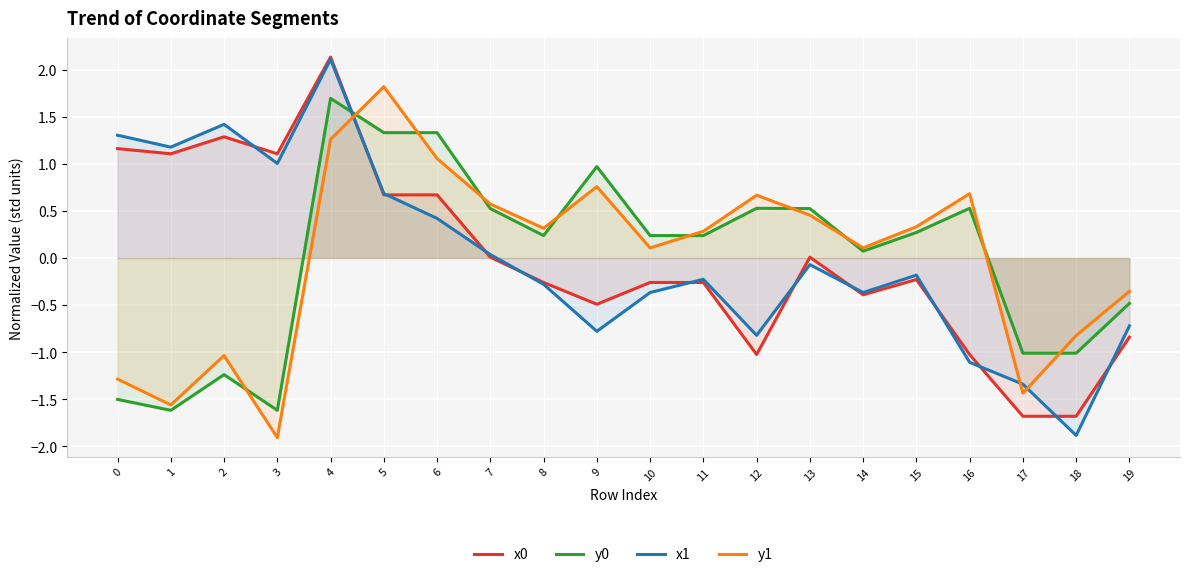

Rank the series by their average value, from lowest to highest.

y0, x0, y1, x1